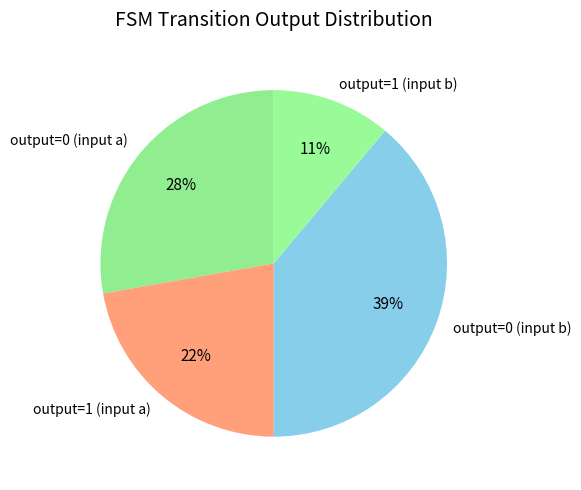

To the nearest percent, what portion does output=1 (input b) represent?

11%